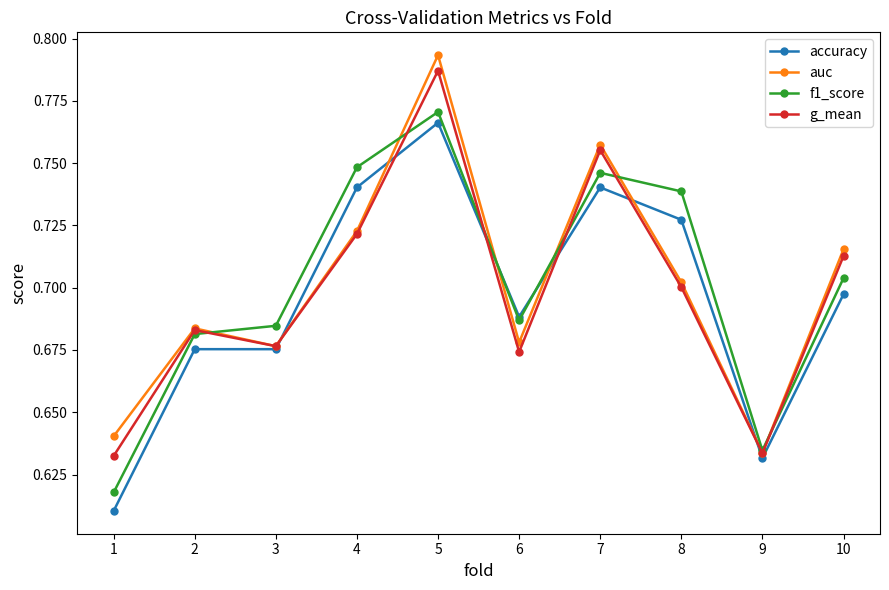

How many auc values are between 0 and 1?

10